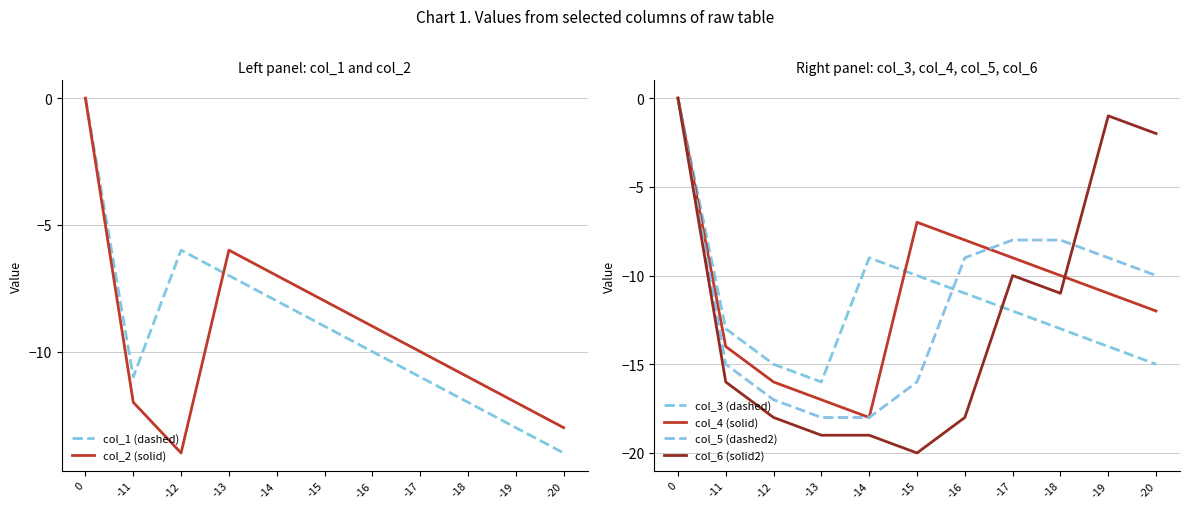

What is the sum of all col_1 (dashed) values?

-101